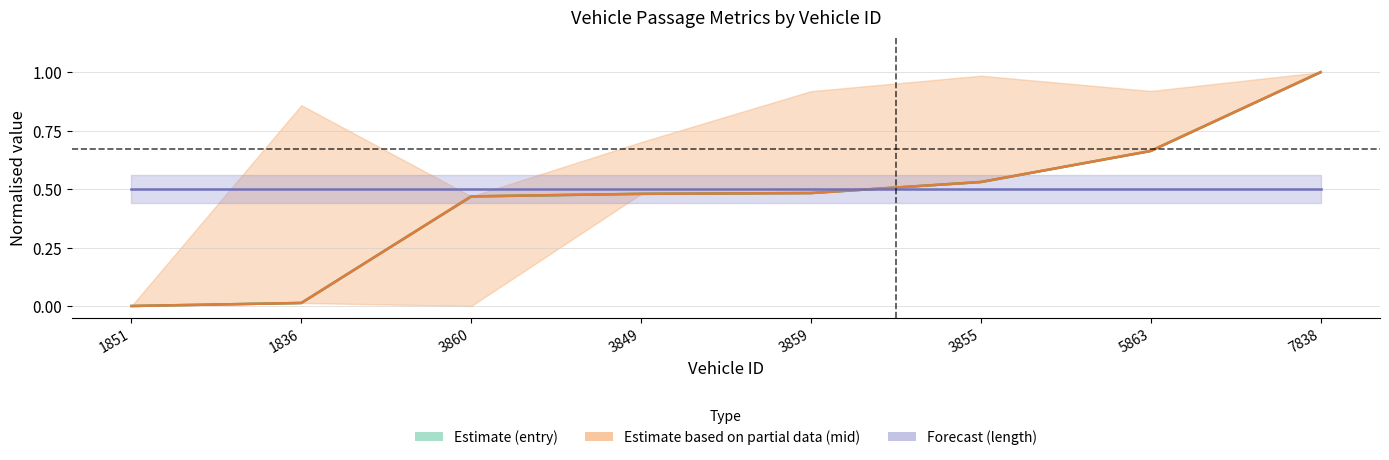

Reading right to left, what are all the values shown in this chart?

entry (Estimate): 1.0	0.7	0.5	0.5	0.5	0.5	0.0	0.0
mid (Partial): 1.0	0.7	0.5	0.5	0.5	0.5	0.0	0.0
length (Forecast): 0.5	0.5	0.5	0.5	0.5	0.5	0.5	0.5